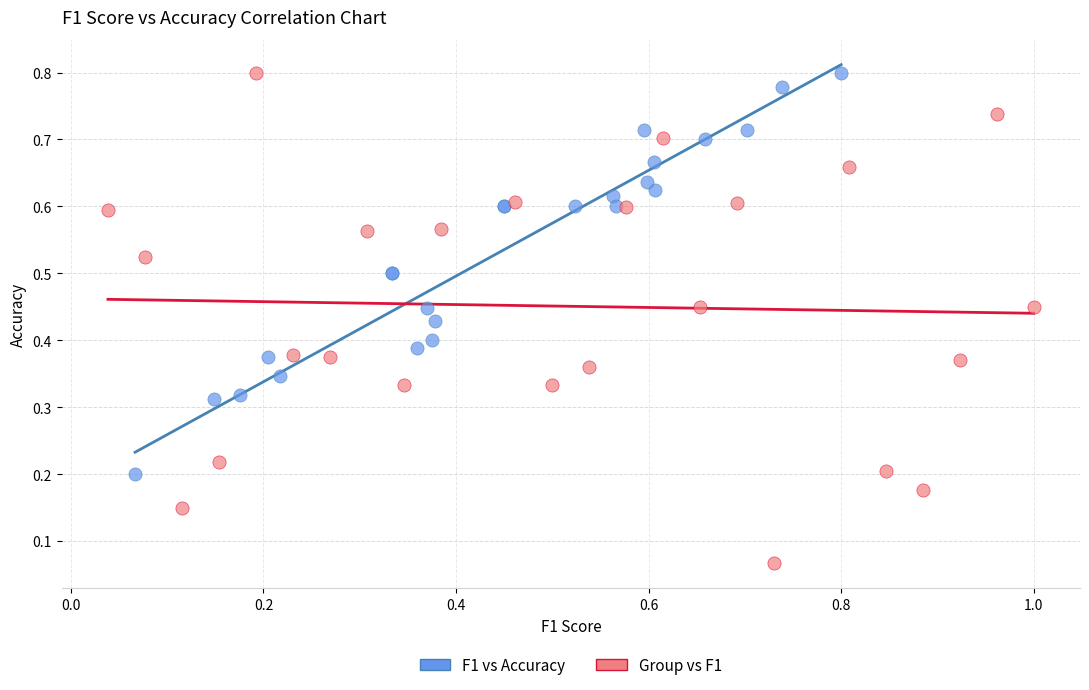

Which series reaches the minimum Y coordinate?

Group vs F1